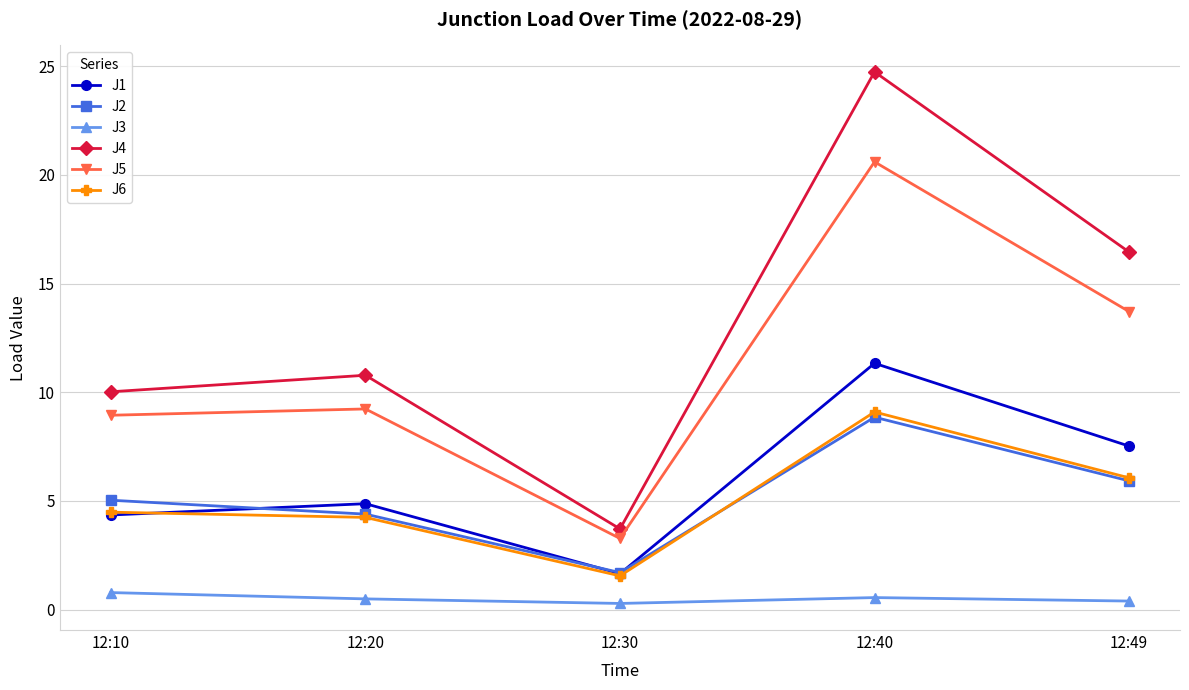

What is the difference between the J5 values at 12:40 and 12:10?

11.7